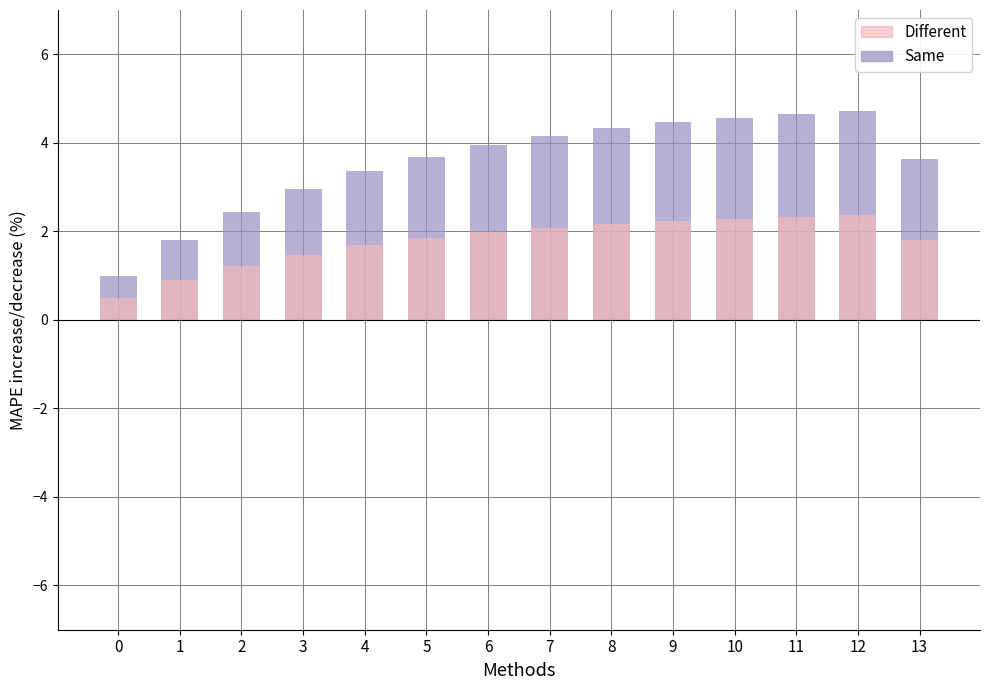

Is it true that Different equals 2.2 at 2?

False